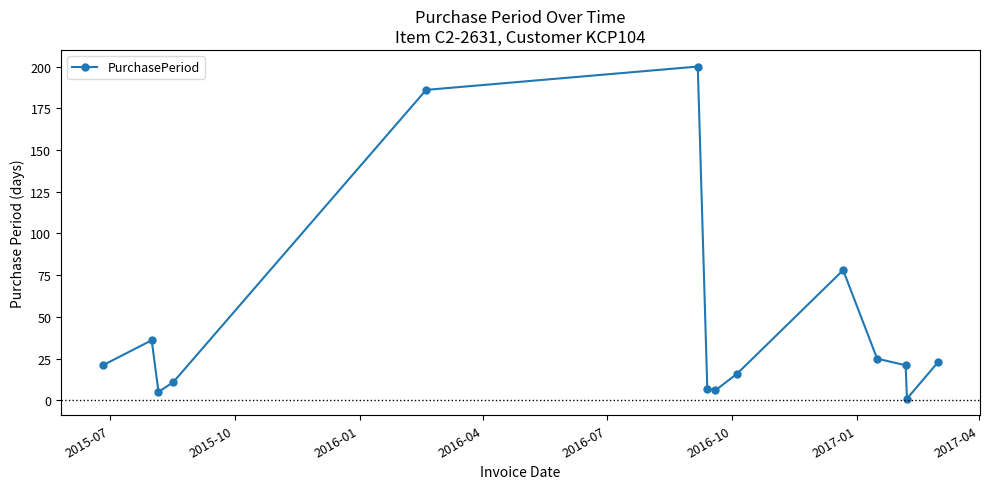

What is the greatest value displayed?

200